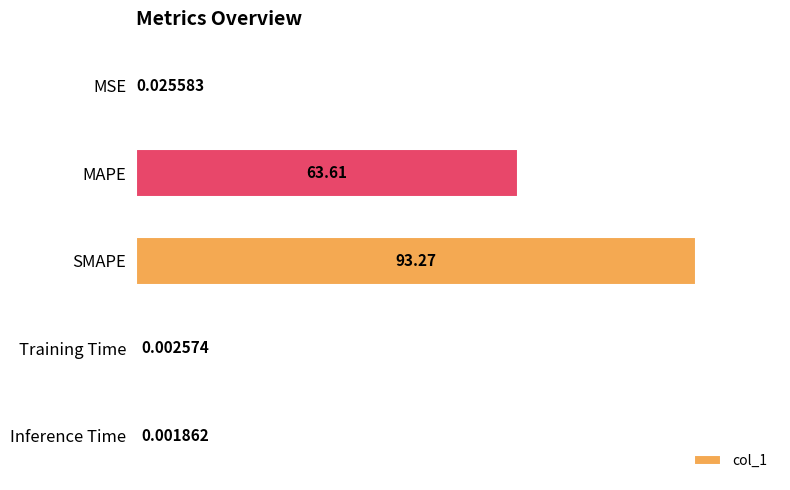

At which label is the value closest to 46?

MAPE